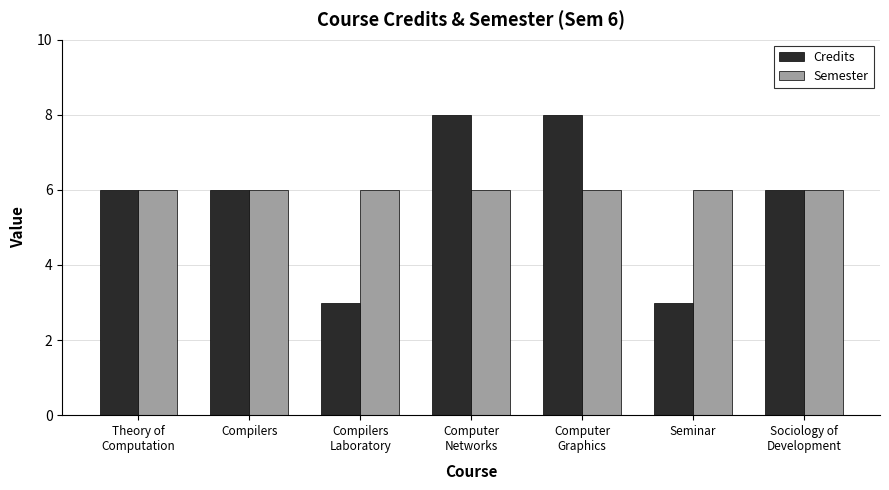

What is the label of the 1st bar from the left?

Theory of
Computation